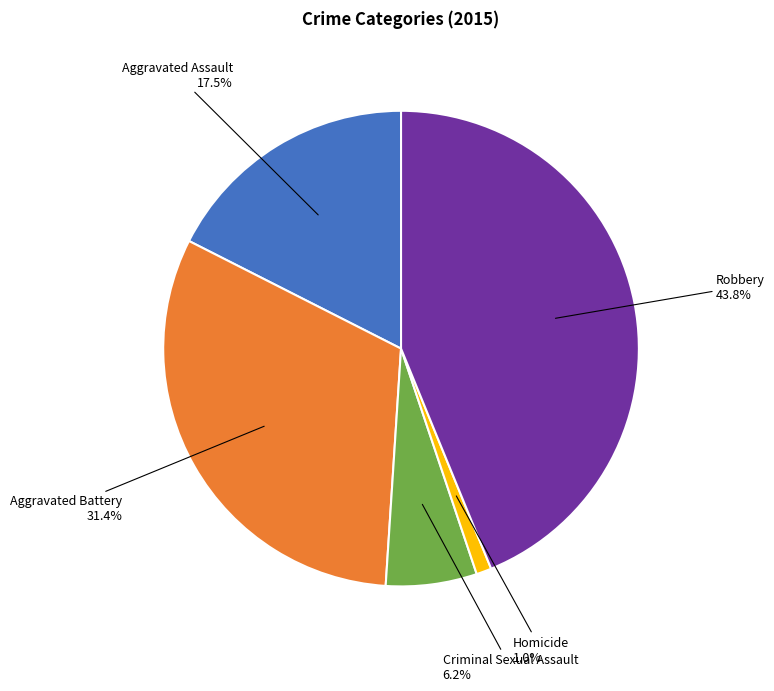

Is there any slice that represents more than half of the pie?

No